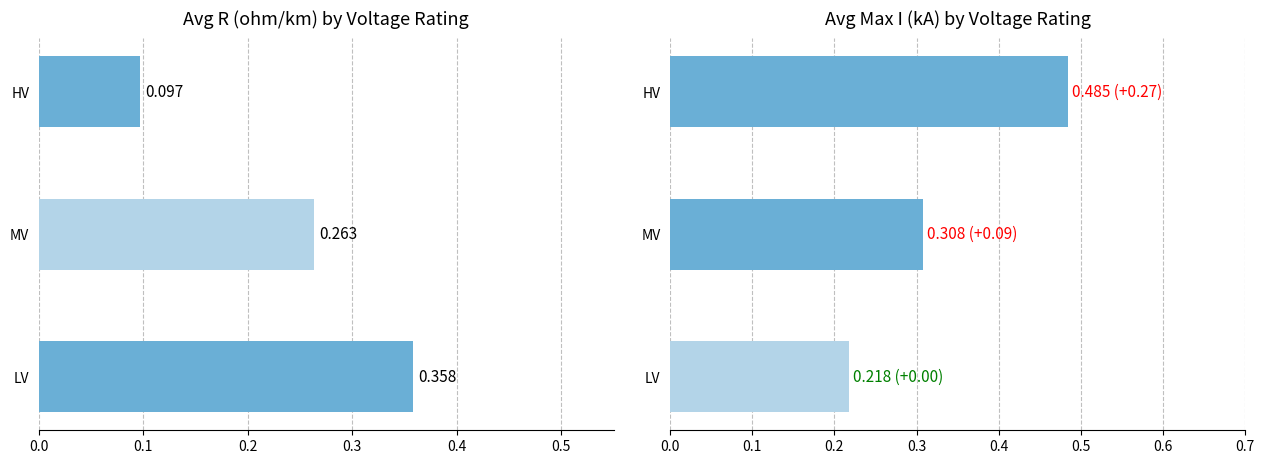

Reading right to left, transcribe all the data shown in this chart.

avg_r_ohm_per_km: 0.2=0.1	0.1=0.3	0.0=0.4
avg_max_i_ka: 0.2=0.5	0.1=0.3	0.0=0.2